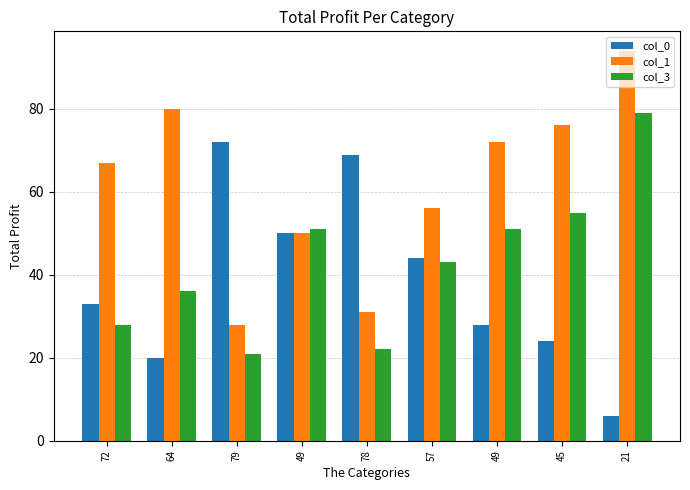

How many distinct data groups are displayed?

3